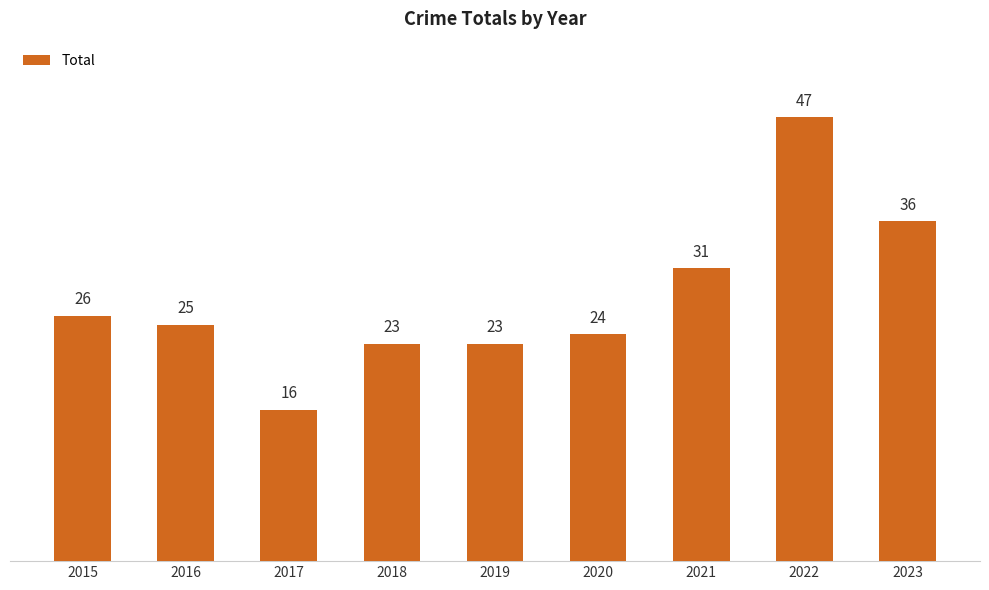

The chart shows a value of 36 at 2023. True or false?

True